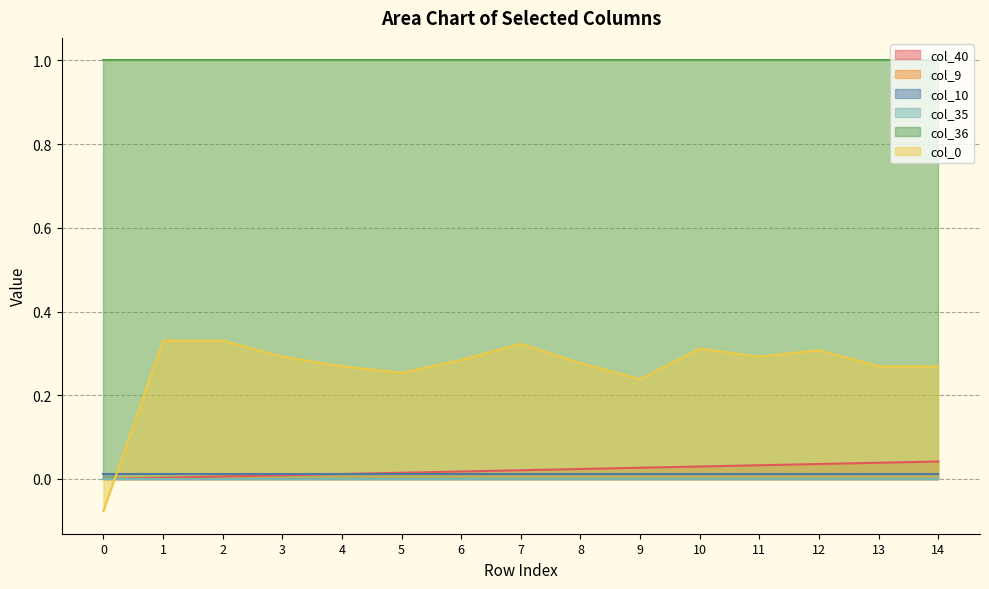

Between which two adjacent categories do col_35 and col_0 first intersect?

0 and 1